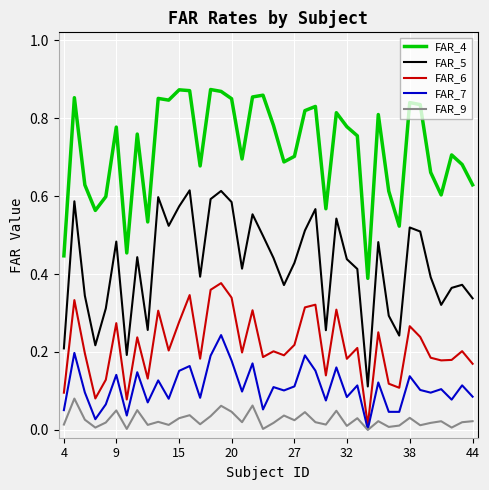

True or false: FAR_4 and FAR_9 intersect in this chart.

False